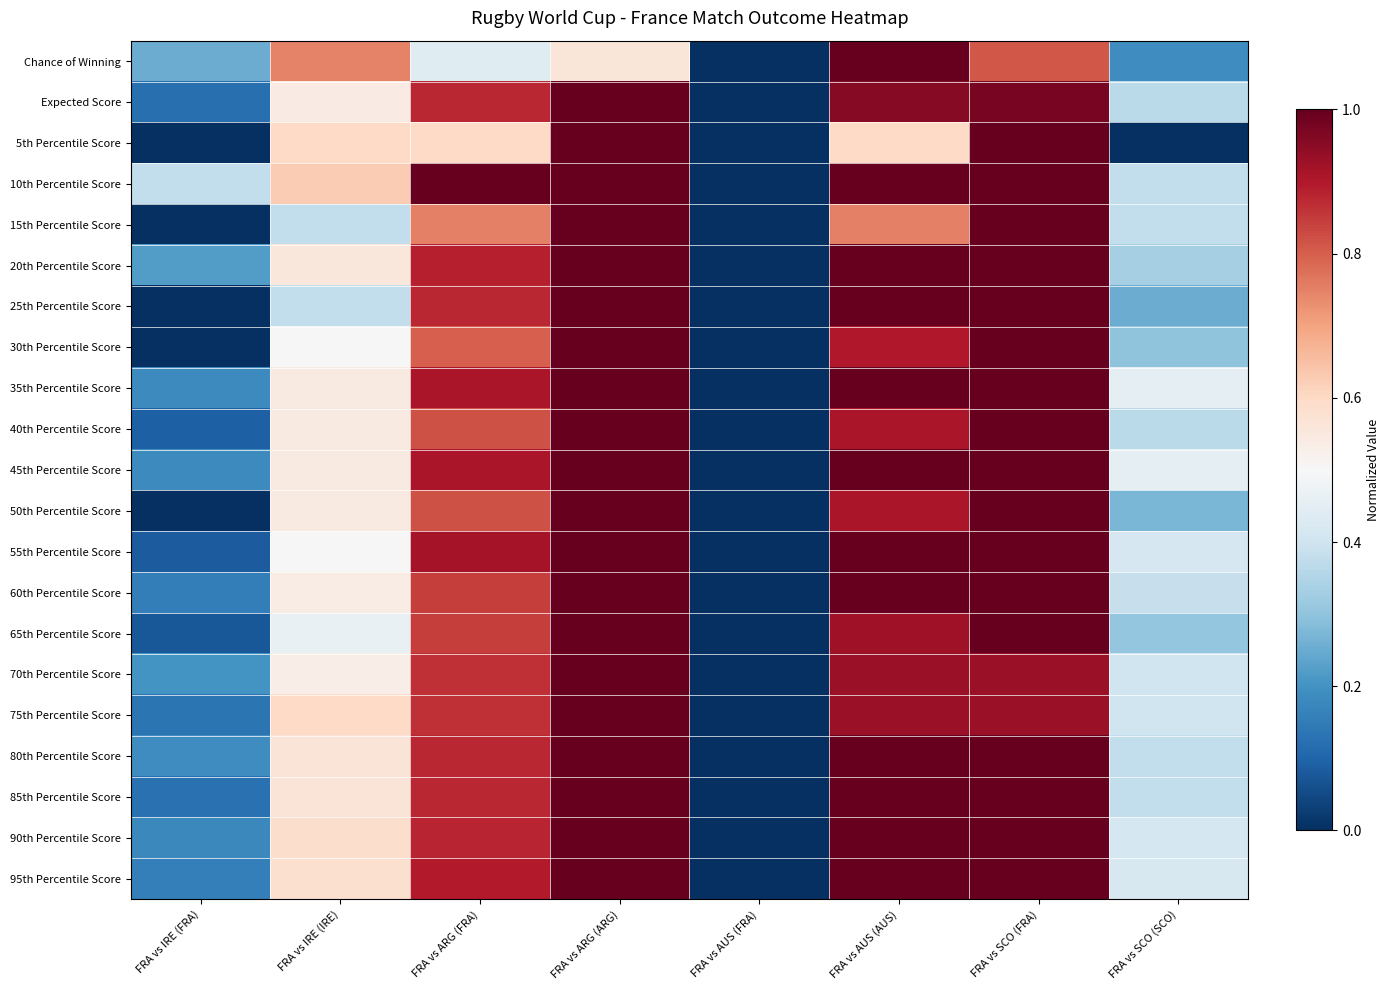

Reading right to left, list all the values displayed in this chart.

Chance of Winning: FRA vs SCO (SCO)=0.2	FRA vs SCO (FRA)=0.8	FRA vs AUS (AUS)=1.0	FRA vs AUS (FRA)=0.0	FRA vs ARG (ARG)=0.6	FRA vs ARG (FRA)=0.4	FRA vs IRE (IRE)=0.7	FRA vs IRE (FRA)=0.3
Expected Score: FRA vs SCO (SCO)=0.4	FRA vs SCO (FRA)=1.0	FRA vs AUS (AUS)=1.0	FRA vs AUS (FRA)=0.0	FRA vs ARG (ARG)=1.0	FRA vs ARG (FRA)=0.9	FRA vs IRE (IRE)=0.5	FRA vs IRE (FRA)=0.1
5th Percentile Score: FRA vs SCO (SCO)=0.0	FRA vs SCO (FRA)=1.0	FRA vs AUS (AUS)=0.6	FRA vs AUS (FRA)=0.0	FRA vs ARG (ARG)=1.0	FRA vs ARG (FRA)=0.6	FRA vs IRE (IRE)=0.6	FRA vs IRE (FRA)=0.0
10th Percentile Score: FRA vs SCO (SCO)=0.4	FRA vs SCO (FRA)=1.0	FRA vs AUS (AUS)=1.0	FRA vs AUS (FRA)=0.0	FRA vs ARG (ARG)=1.0	FRA vs ARG (FRA)=1.0	FRA vs IRE (IRE)=0.6	FRA vs IRE (FRA)=0.4
15th Percentile Score: FRA vs SCO (SCO)=0.4	FRA vs SCO (FRA)=1.0	FRA vs AUS (AUS)=0.8	FRA vs AUS (FRA)=0.0	FRA vs ARG (ARG)=1.0	FRA vs ARG (FRA)=0.8	FRA vs IRE (IRE)=0.4	FRA vs IRE (FRA)=0.0
20th Percentile Score: FRA vs SCO (SCO)=0.3	FRA vs SCO (FRA)=1.0	FRA vs AUS (AUS)=1.0	FRA vs AUS (FRA)=0.0	FRA vs ARG (ARG)=1.0	FRA vs ARG (FRA)=0.9	FRA vs IRE (IRE)=0.6	FRA vs IRE (FRA)=0.2
25th Percentile Score: FRA vs SCO (SCO)=0.2	FRA vs SCO (FRA)=1.0	FRA vs AUS (AUS)=1.0	FRA vs AUS (FRA)=0.0	FRA vs ARG (ARG)=1.0	FRA vs ARG (FRA)=0.9	FRA vs IRE (IRE)=0.4	FRA vs IRE (FRA)=0.0
30th Percentile Score: FRA vs SCO (SCO)=0.3	FRA vs SCO (FRA)=1.0	FRA vs AUS (AUS)=0.9	FRA vs AUS (FRA)=0.0	FRA vs ARG (ARG)=1.0	FRA vs ARG (FRA)=0.8	FRA vs IRE (IRE)=0.5	FRA vs IRE (FRA)=0.0
35th Percentile Score: FRA vs SCO (SCO)=0.5	FRA vs SCO (FRA)=1.0	FRA vs AUS (AUS)=1.0	FRA vs AUS (FRA)=0.0	FRA vs ARG (ARG)=1.0	FRA vs ARG (FRA)=0.9	FRA vs IRE (IRE)=0.5	FRA vs IRE (FRA)=0.2
40th Percentile Score: FRA vs SCO (SCO)=0.4	FRA vs SCO (FRA)=1.0	FRA vs AUS (AUS)=0.9	FRA vs AUS (FRA)=0.0	FRA vs ARG (ARG)=1.0	FRA vs ARG (FRA)=0.8	FRA vs IRE (IRE)=0.5	FRA vs IRE (FRA)=0.1
45th Percentile Score: FRA vs SCO (SCO)=0.5	FRA vs SCO (FRA)=1.0	FRA vs AUS (AUS)=1.0	FRA vs AUS (FRA)=0.0	FRA vs ARG (ARG)=1.0	FRA vs ARG (FRA)=0.9	FRA vs IRE (IRE)=0.5	FRA vs IRE (FRA)=0.2
50th Percentile Score: FRA vs SCO (SCO)=0.3	FRA vs SCO (FRA)=1.0	FRA vs AUS (AUS)=0.9	FRA vs AUS (FRA)=0.0	FRA vs ARG (ARG)=1.0	FRA vs ARG (FRA)=0.8	FRA vs IRE (IRE)=0.5	FRA vs IRE (FRA)=0.0
55th Percentile Score: FRA vs SCO (SCO)=0.4	FRA vs SCO (FRA)=1.0	FRA vs AUS (AUS)=1.0	FRA vs AUS (FRA)=0.0	FRA vs ARG (ARG)=1.0	FRA vs ARG (FRA)=0.9	FRA vs IRE (IRE)=0.5	FRA vs IRE (FRA)=0.1
60th Percentile Score: FRA vs SCO (SCO)=0.4	FRA vs SCO (FRA)=1.0	FRA vs AUS (AUS)=1.0	FRA vs AUS (FRA)=0.0	FRA vs ARG (ARG)=1.0	FRA vs ARG (FRA)=0.8	FRA vs IRE (IRE)=0.5	FRA vs IRE (FRA)=0.2
65th Percentile Score: FRA vs SCO (SCO)=0.3	FRA vs SCO (FRA)=1.0	FRA vs AUS (AUS)=0.9	FRA vs AUS (FRA)=0.0	FRA vs ARG (ARG)=1.0	FRA vs ARG (FRA)=0.8	FRA vs IRE (IRE)=0.5	FRA vs IRE (FRA)=0.1
70th Percentile Score: FRA vs SCO (SCO)=0.4	FRA vs SCO (FRA)=0.9	FRA vs AUS (AUS)=0.9	FRA vs AUS (FRA)=0.0	FRA vs ARG (ARG)=1.0	FRA vs ARG (FRA)=0.9	FRA vs IRE (IRE)=0.5	FRA vs IRE (FRA)=0.2
75th Percentile Score: FRA vs SCO (SCO)=0.4	FRA vs SCO (FRA)=0.9	FRA vs AUS (AUS)=0.9	FRA vs AUS (FRA)=0.0	FRA vs ARG (ARG)=1.0	FRA vs ARG (FRA)=0.9	FRA vs IRE (IRE)=0.6	FRA vs IRE (FRA)=0.1
80th Percentile Score: FRA vs SCO (SCO)=0.4	FRA vs SCO (FRA)=1.0	FRA vs AUS (AUS)=1.0	FRA vs AUS (FRA)=0.0	FRA vs ARG (ARG)=1.0	FRA vs ARG (FRA)=0.9	FRA vs IRE (IRE)=0.6	FRA vs IRE (FRA)=0.2
85th Percentile Score: FRA vs SCO (SCO)=0.4	FRA vs SCO (FRA)=1.0	FRA vs AUS (AUS)=1.0	FRA vs AUS (FRA)=0.0	FRA vs ARG (ARG)=1.0	FRA vs ARG (FRA)=0.9	FRA vs IRE (IRE)=0.6	FRA vs IRE (FRA)=0.1
90th Percentile Score: FRA vs SCO (SCO)=0.4	FRA vs SCO (FRA)=1.0	FRA vs AUS (AUS)=1.0	FRA vs AUS (FRA)=0.0	FRA vs ARG (ARG)=1.0	FRA vs ARG (FRA)=0.9	FRA vs IRE (IRE)=0.6	FRA vs IRE (FRA)=0.2
95th Percentile Score: FRA vs SCO (SCO)=0.4	FRA vs SCO (FRA)=1.0	FRA vs AUS (AUS)=1.0	FRA vs AUS (FRA)=0.0	FRA vs ARG (ARG)=1.0	FRA vs ARG (FRA)=0.9	FRA vs IRE (IRE)=0.6	FRA vs IRE (FRA)=0.2